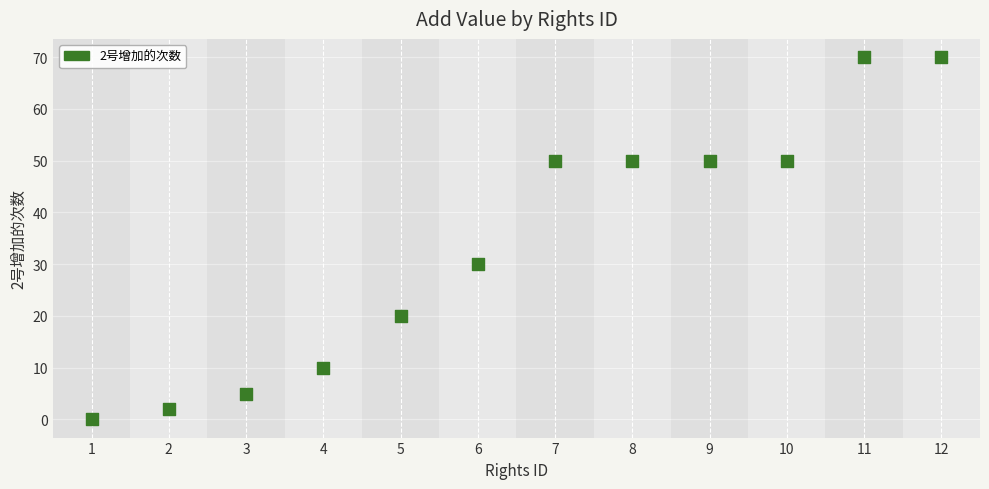

What is the range of X values (max minus min)?

11